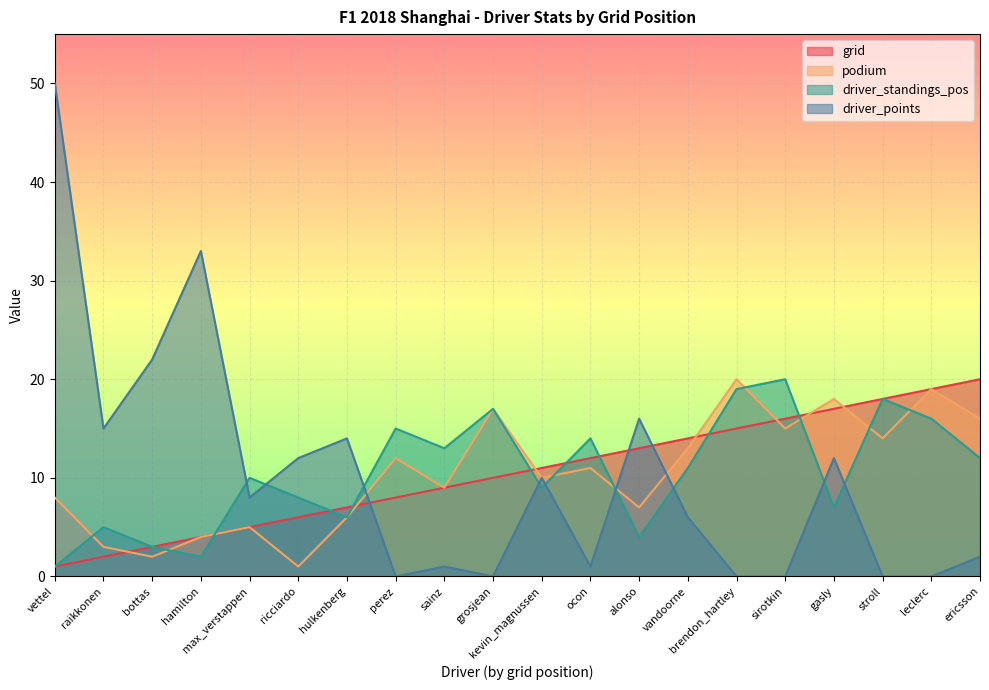

What is the total value across all series at hamilton?

43